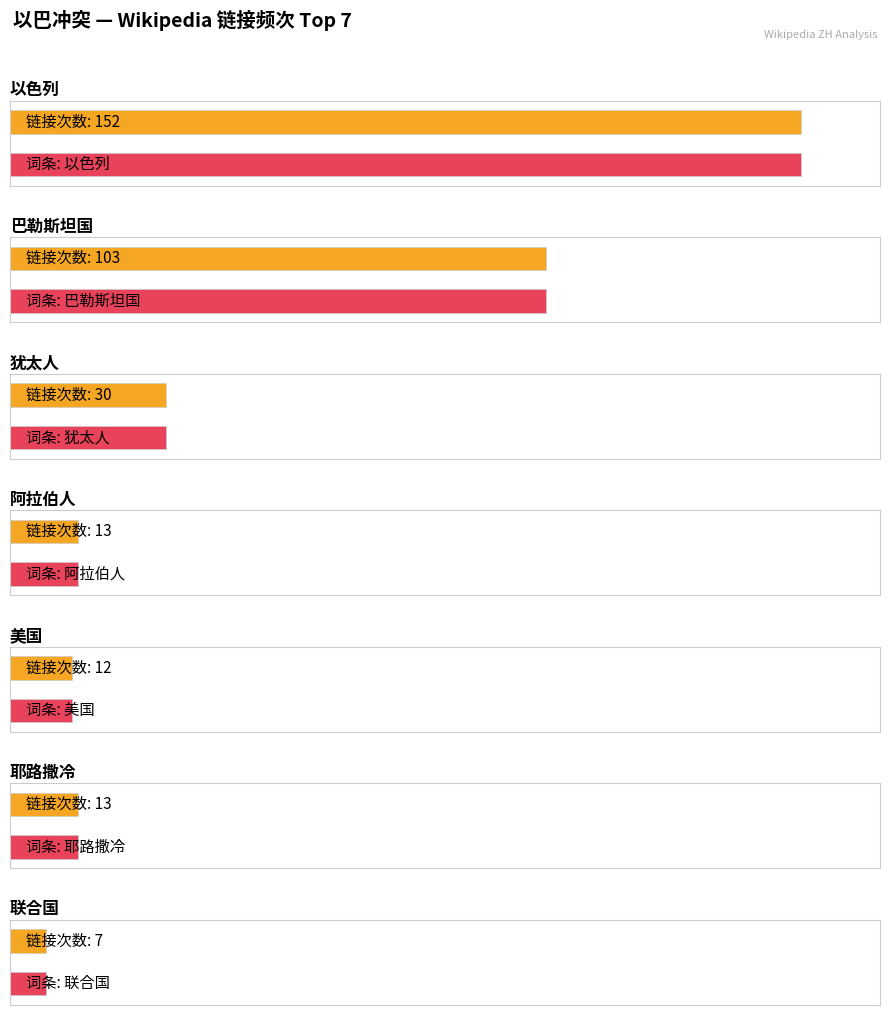

At which label does 巴勒斯坦国 reach its peak?

巴勒斯坦国